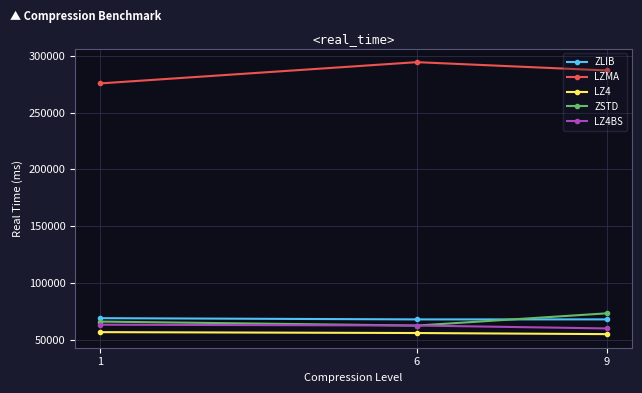

The LZ4 series shows 83801.0 at 9. True or false?

False